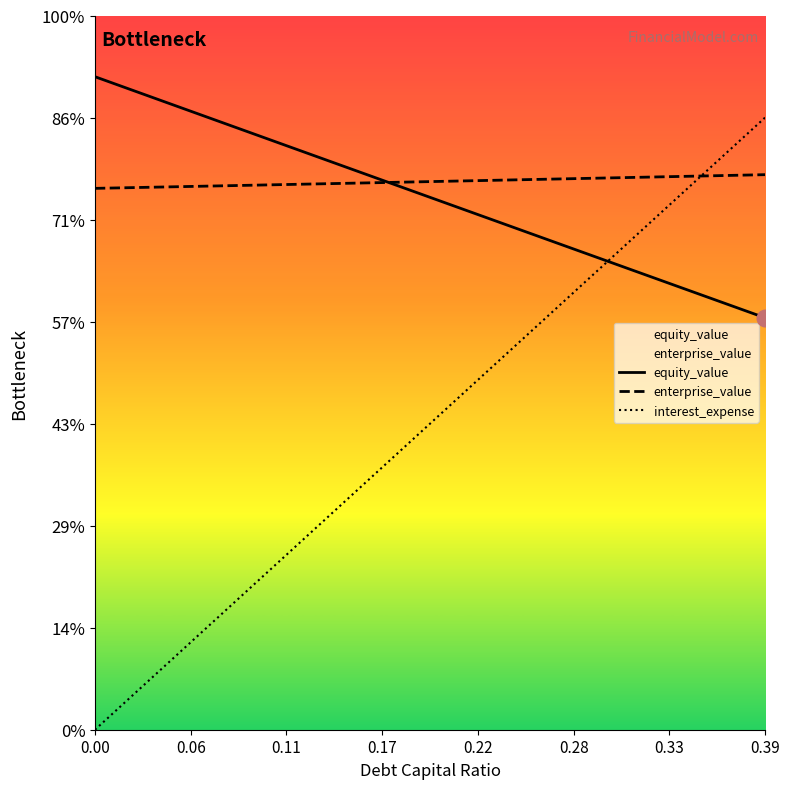

After their last crossing, which series has the higher values: enterprise_value or equity_value?

enterprise_value